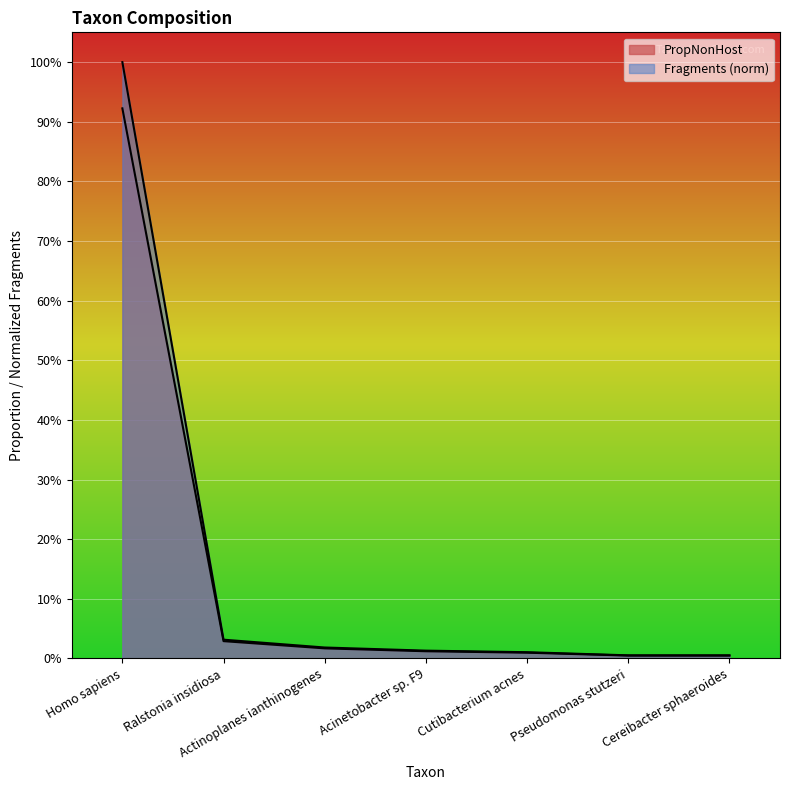

Which category has the lowest value in the PropNonHost series?

Pseudomonas stutzeri